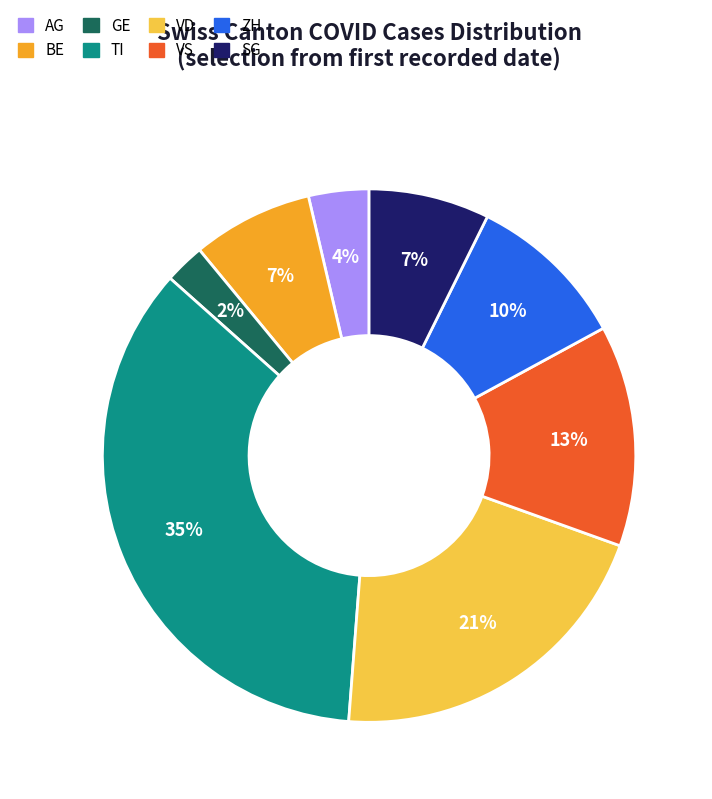

What is the ratio of the value at BE to the value at SG?

1.0